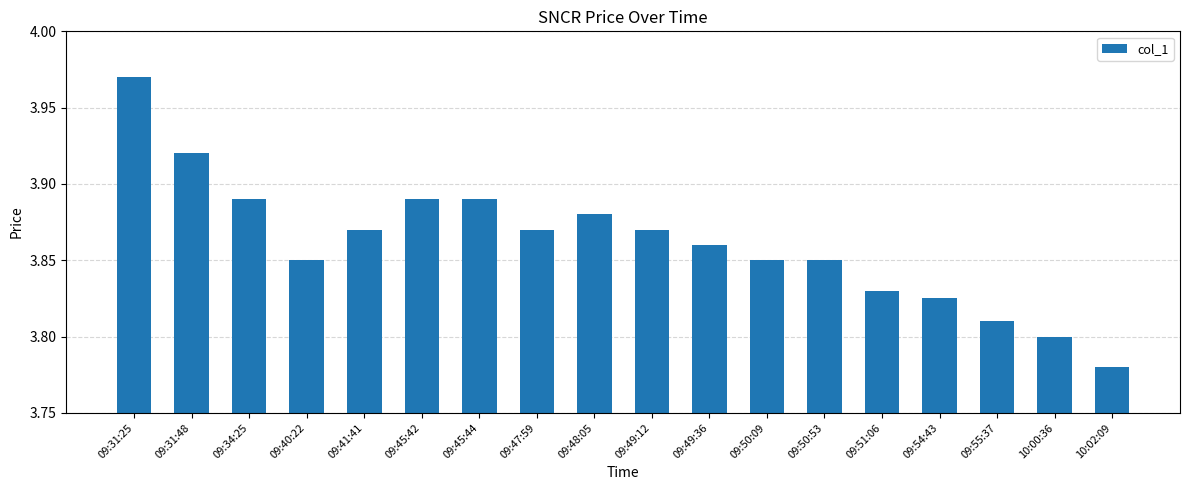

How many values are between 3 and 4?

18